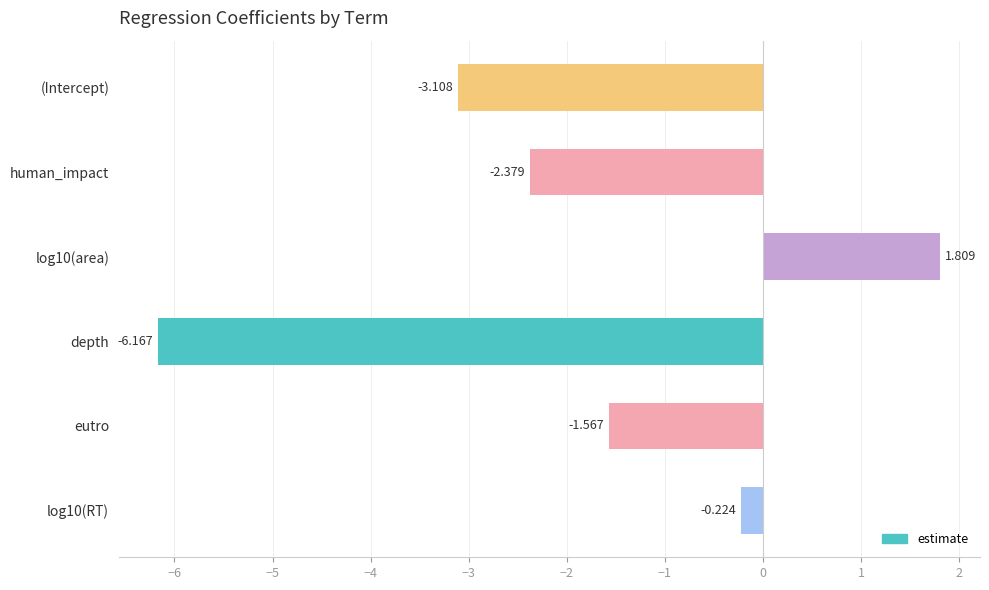

What is the label of the 1st bar from the top?

(Intercept)